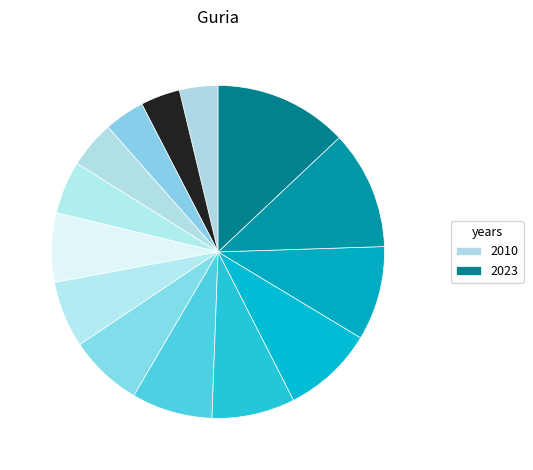

How many slices are in this pie chart?

14